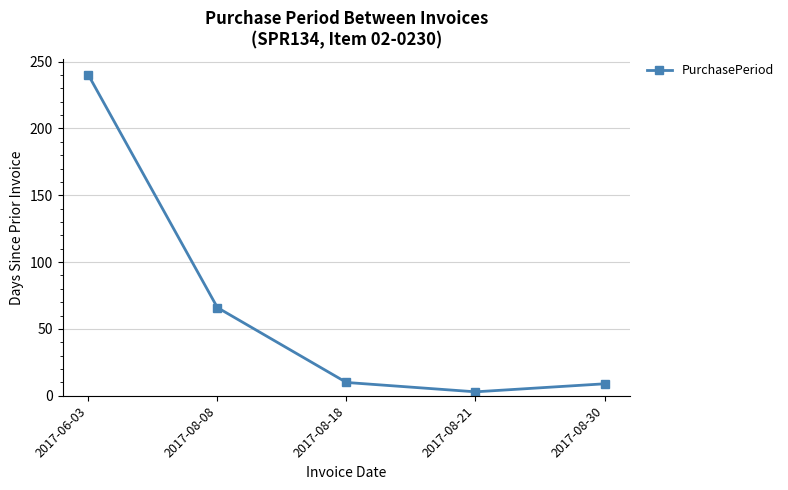

How many data points are less than 10?

2